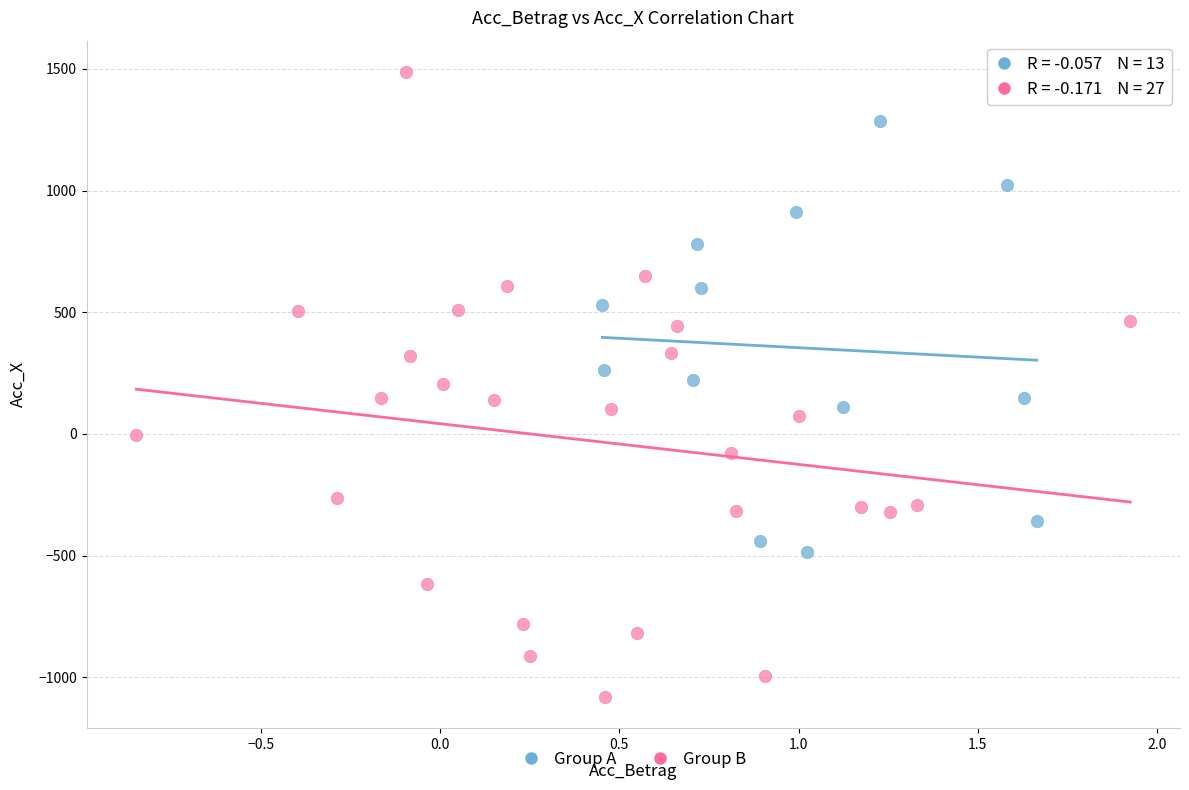

Which series reaches the minimum Y coordinate?

Group B